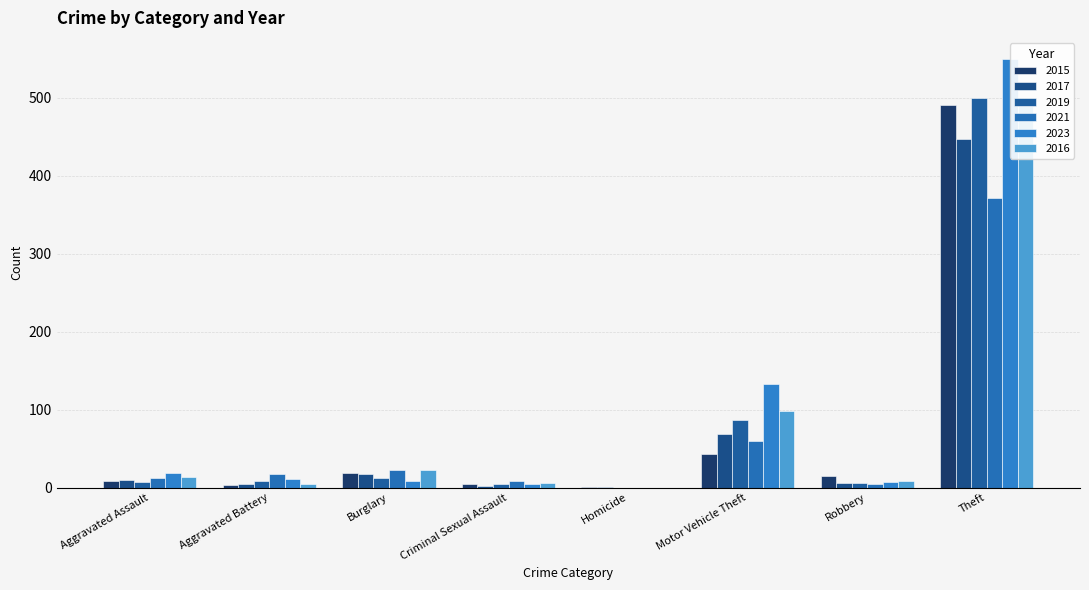

Is it true that 2016 equals 5 at Aggravated Assault?

False